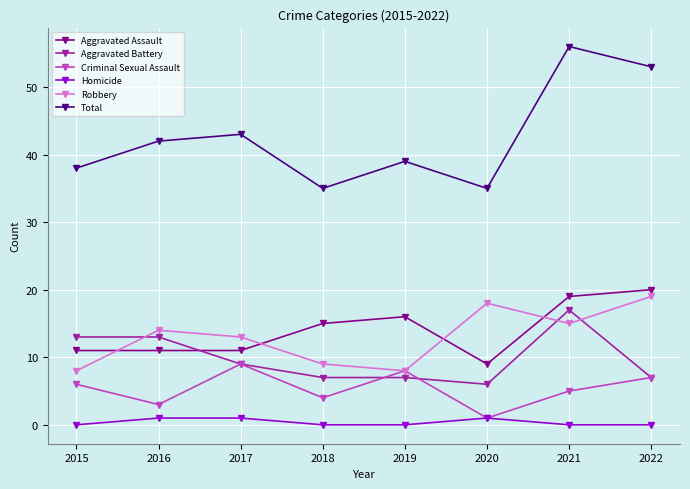

Is this an area chart (filled region under the line)?

No